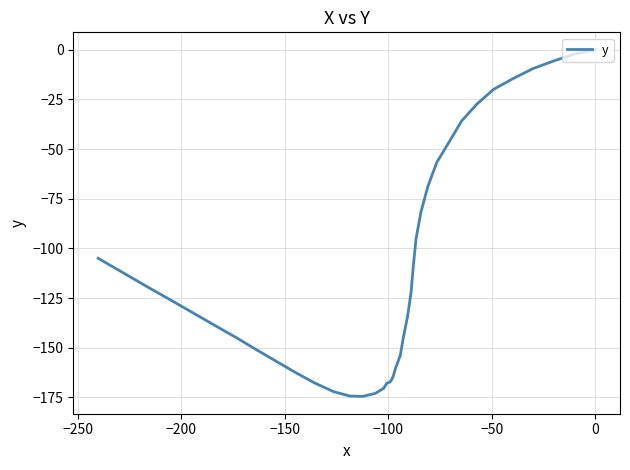

What is the sum of all values?

-4502.7